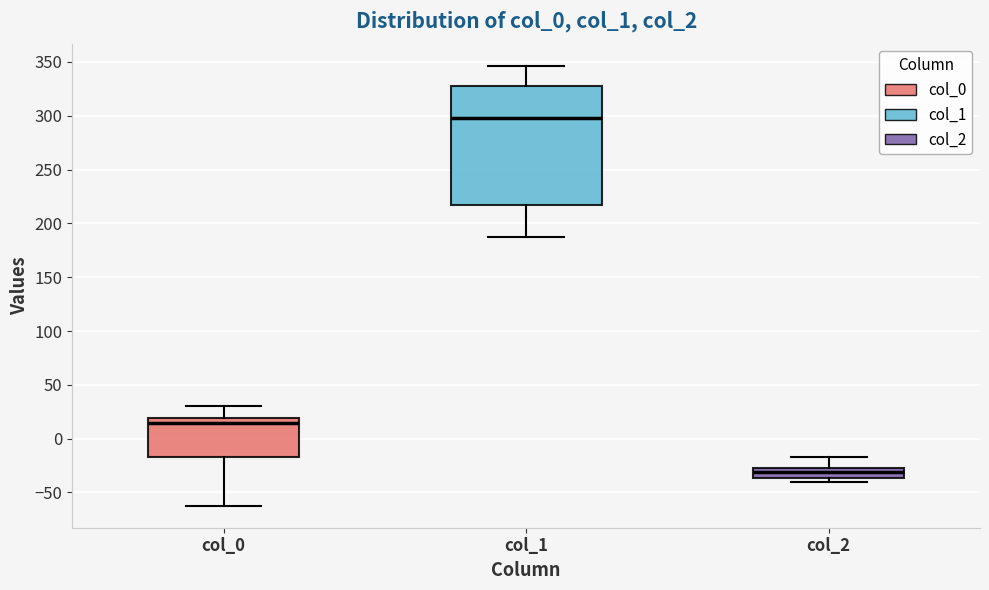

Where is the lower edge of the box for col_1 on the y-axis? The values are not printed on the chart, so give them approximately, as read against the axis.

215